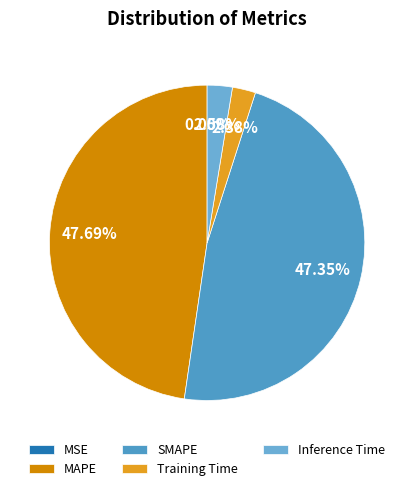

Which category has the biggest portion of the pie?

MAPE